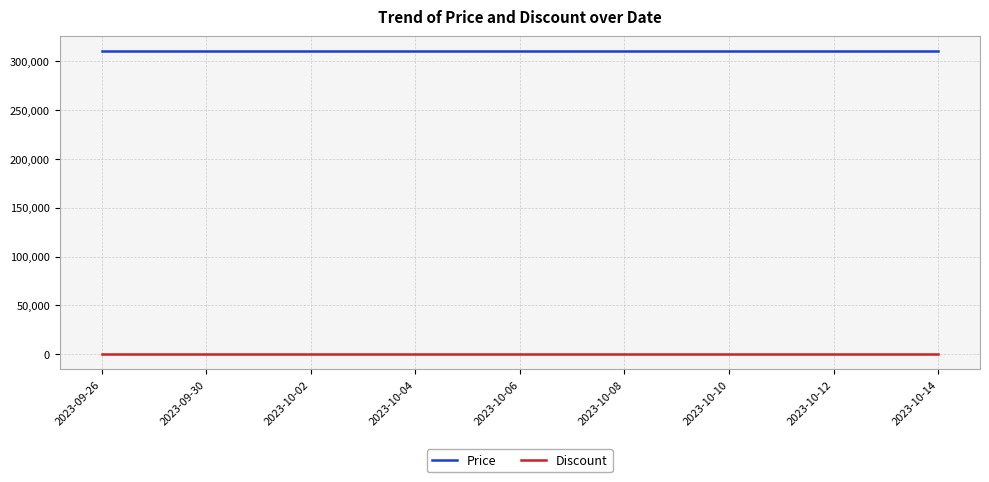

Reading right to left, list all the values displayed in this chart.

Price: 310000	310000	310000	310000	310000	310000	310000	310000	310000	310000	310000	310000	310000	310000	310000	310000	310000
Discount: 0	0	0	0	0	0	0	0	0	0	0	0	0	0	0	0	0